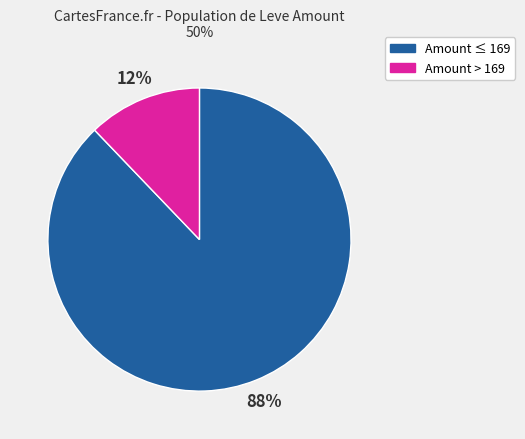

Is there any slice that represents more than half of the pie?

Yes